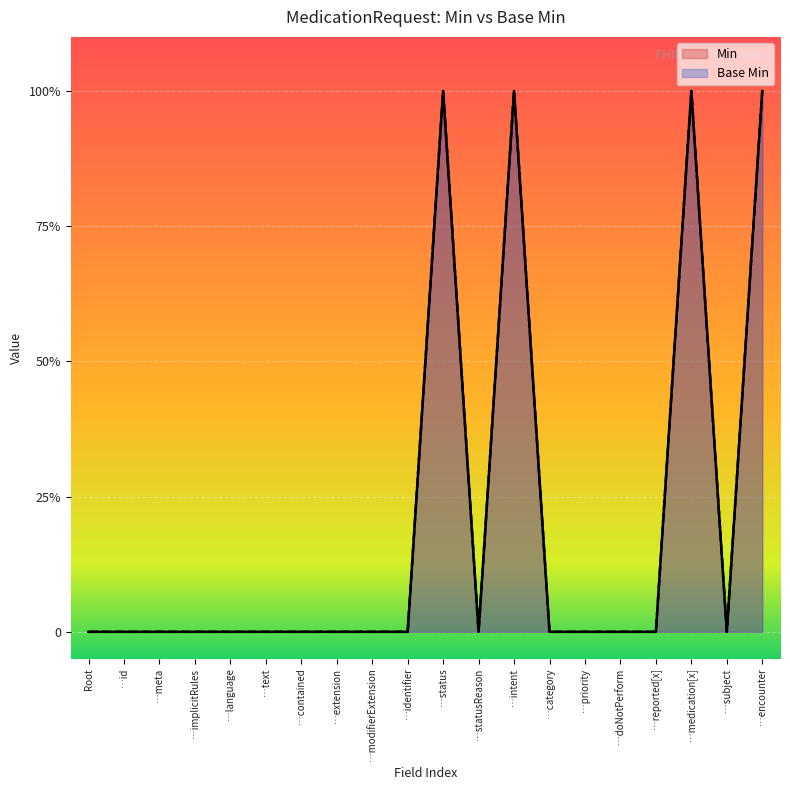

What is the sum of all Base Min values?

4